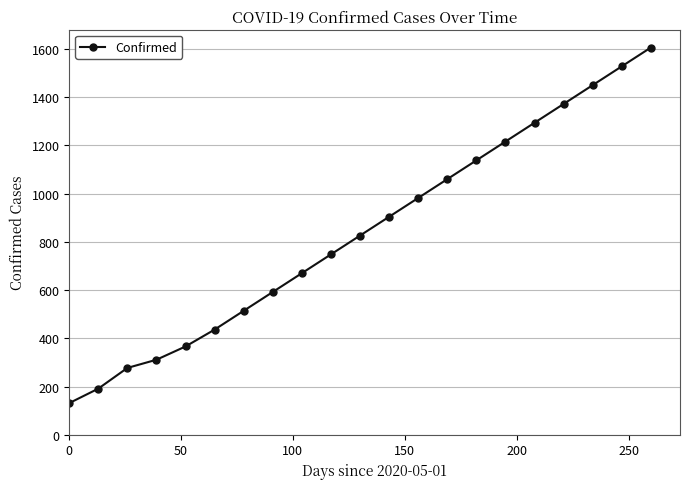

What is the sum of all values?

17612